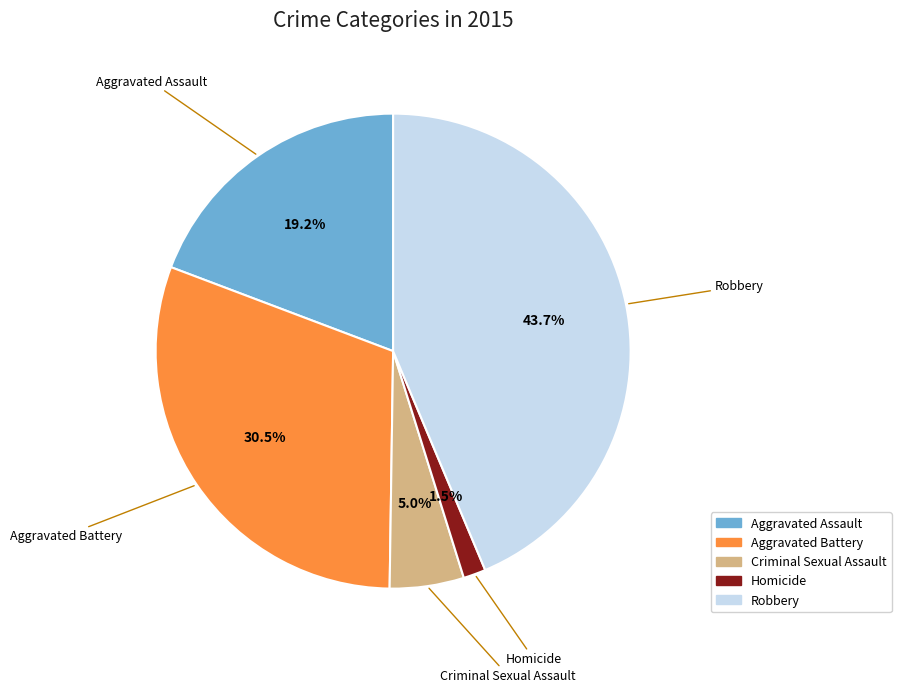

To the nearest percent, what is the combined percentage of Criminal Sexual Assault and Aggravated Battery?

36%